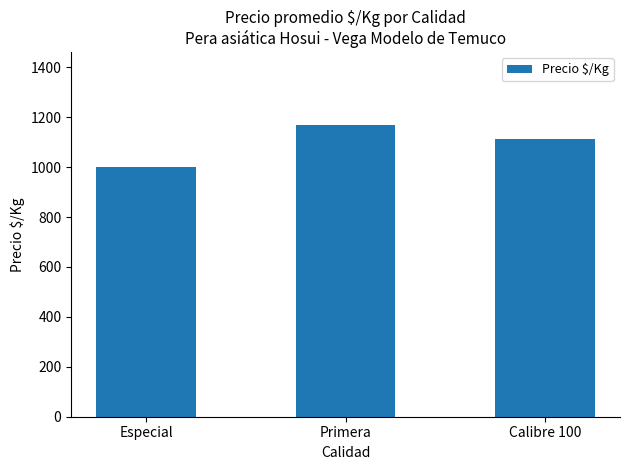

What is the difference between the second highest and minimum values?

108.3